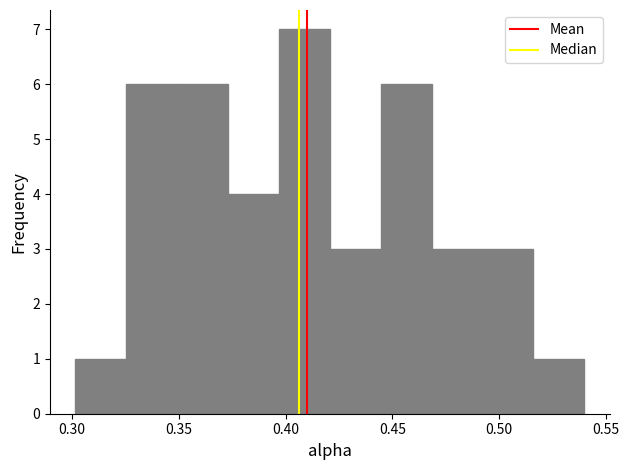

Reading left to right, list every bar in this chart as the range it spans on the x-axis followed by its height. Neither the bar edges nor the heights are printed on the chart, so give them approximately, as read against the axes.

0.300 to 0.325: 1
0.325 to 0.350: 6
0.350 to 0.375: 6
0.375 to 0.395: 4
0.395 to 0.420: 7
0.420 to 0.445: 3
0.445 to 0.470: 6
0.470 to 0.490: 3
0.490 to 0.515: 3
0.515 to 0.540: 1